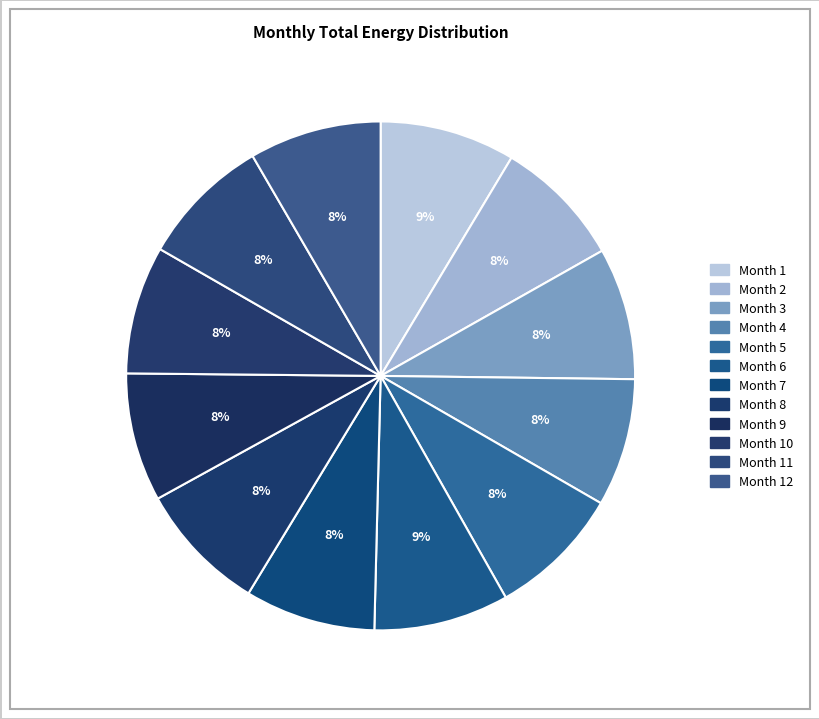

Rank the categories by value from highest to lowest.

1, 6, 5, 3, 12, 11, 7, 8, 2, 9, 10, 4